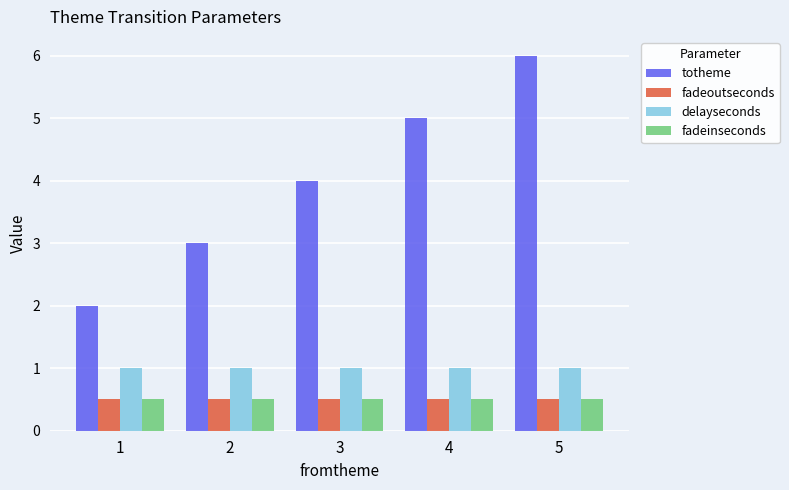

What is the minimum value shown in the chart?

0.5